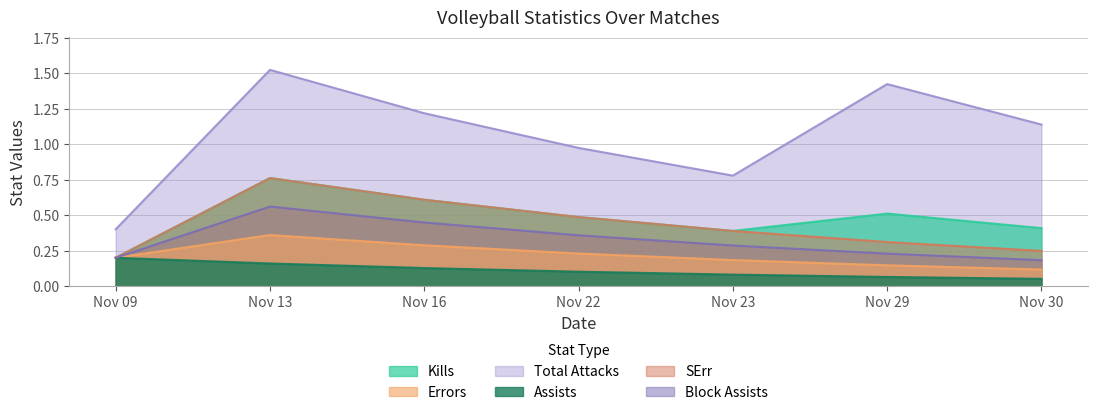

What are all the series names shown in the legend?

Kills, Errors, Total Attacks, Assists, SErr, Block Assists